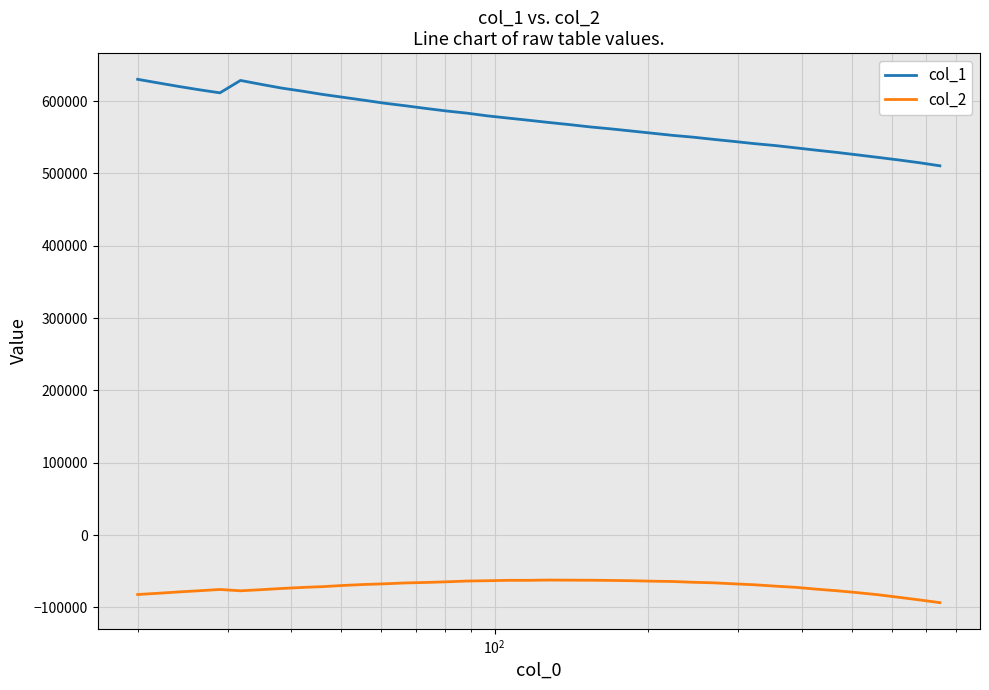

Which series has the widest spread of values?

col_1